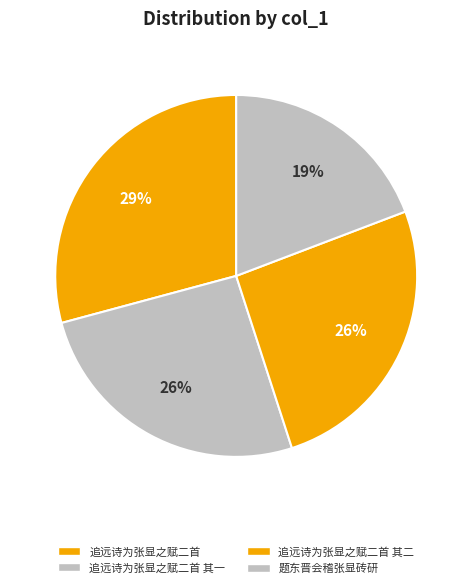

To the nearest percent, what is the difference between the largest and smallest slice percentages?

10%